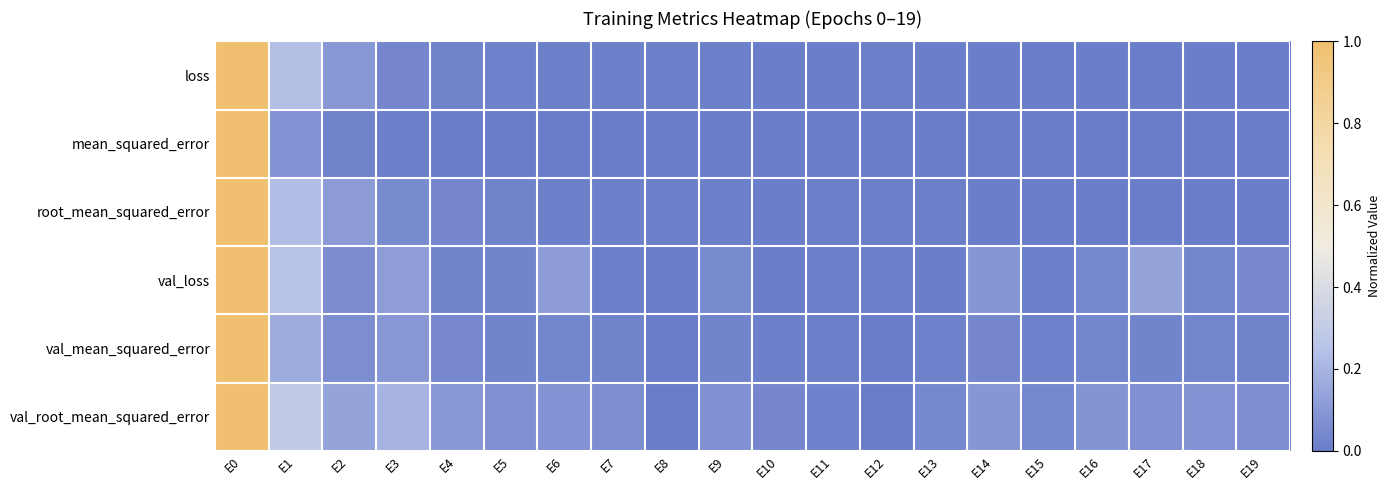

Reading right to left, what are all the values shown in this chart?

loss: E19=0.0	E18=0.0	E17=0.0	E16=0.0	E15=0.0	E14=0.0	E13=0.0	E12=0.0	E11=0.0	E10=0.0	E9=0.0	E8=0.0	E7=0.0	E6=0.0	E5=0.0	E4=0.0	E3=0.0	E2=0.1	E1=0.2	E0=1.0
mean_squared_error: E19=0.0	E18=0.0	E17=0.0	E16=0.0	E15=0.0	E14=0.0	E13=0.0	E12=0.0	E11=0.0	E10=0.0	E9=0.0	E8=0.0	E7=0.0	E6=0.0	E5=0.0	E4=0.0	E3=0.0	E2=0.0	E1=0.1	E0=1.0
root_mean_squared_error: E19=0.0	E18=0.0	E17=0.0	E16=0.0	E15=0.0	E14=0.0	E13=0.0	E12=0.0	E11=0.0	E10=0.0	E9=0.0	E8=0.0	E7=0.0	E6=0.0	E5=0.0	E4=0.0	E3=0.1	E2=0.1	E1=0.2	E0=1.0
val_loss: E19=0.0	E18=0.0	E17=0.1	E16=0.0	E15=0.0	E14=0.1	E13=0.0	E12=0.0	E11=0.0	E10=0.0	E9=0.1	E8=0.0	E7=0.0	E6=0.1	E5=0.0	E4=0.0	E3=0.1	E2=0.1	E1=0.2	E0=1.0
val_mean_squared_error: E19=0.0	E18=0.0	E17=0.0	E16=0.0	E15=0.0	E14=0.0	E13=0.0	E12=0.0	E11=0.0	E10=0.0	E9=0.0	E8=0.0	E7=0.0	E6=0.0	E5=0.0	E4=0.0	E3=0.1	E2=0.1	E1=0.2	E0=1.0
val_root_mean_squared_error: E19=0.1	E18=0.1	E17=0.1	E16=0.1	E15=0.0	E14=0.1	E13=0.0	E12=0.0	E11=0.0	E10=0.0	E9=0.1	E8=0.0	E7=0.1	E6=0.1	E5=0.1	E4=0.1	E3=0.2	E2=0.1	E1=0.3	E0=1.0